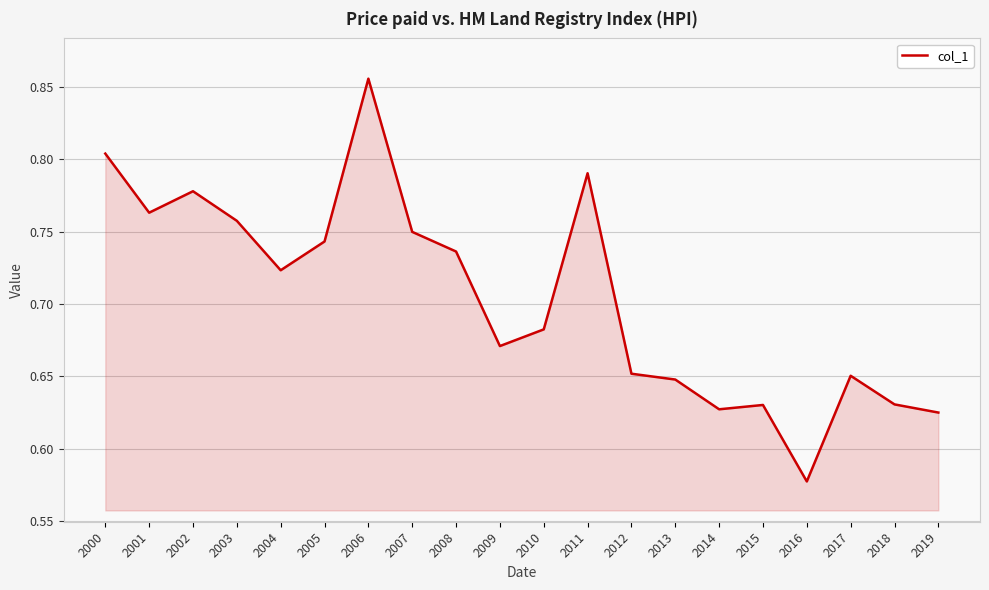

Which has a higher value, 2000 or 2019?

2000